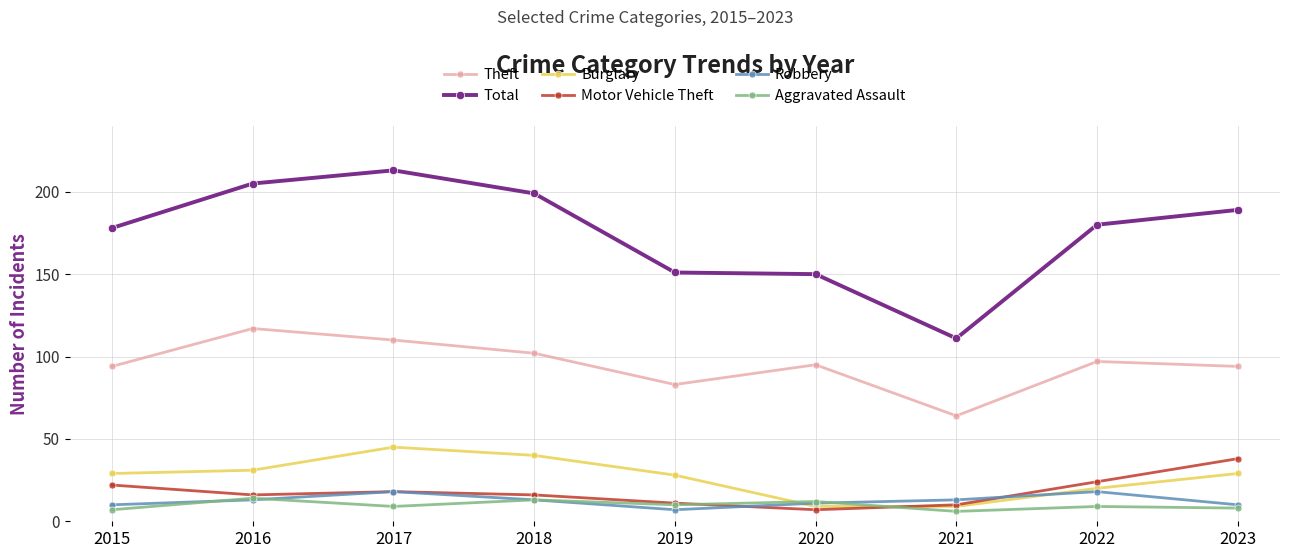

Reading left to right, transcribe all the data shown in this chart.

Theft: 94	117	110	102	83	95	64	97	94
Total: 178	205	213	199	151	150	111	180	189
Burglary: 29	31	45	40	28	9	9	20	29
Motor Vehicle Theft: 22	16	18	16	11	7	10	24	38
Robbery: 10	13	18	13	7	11	13	18	10
Aggravated Assault: 7	14	9	13	10	12	6	9	8